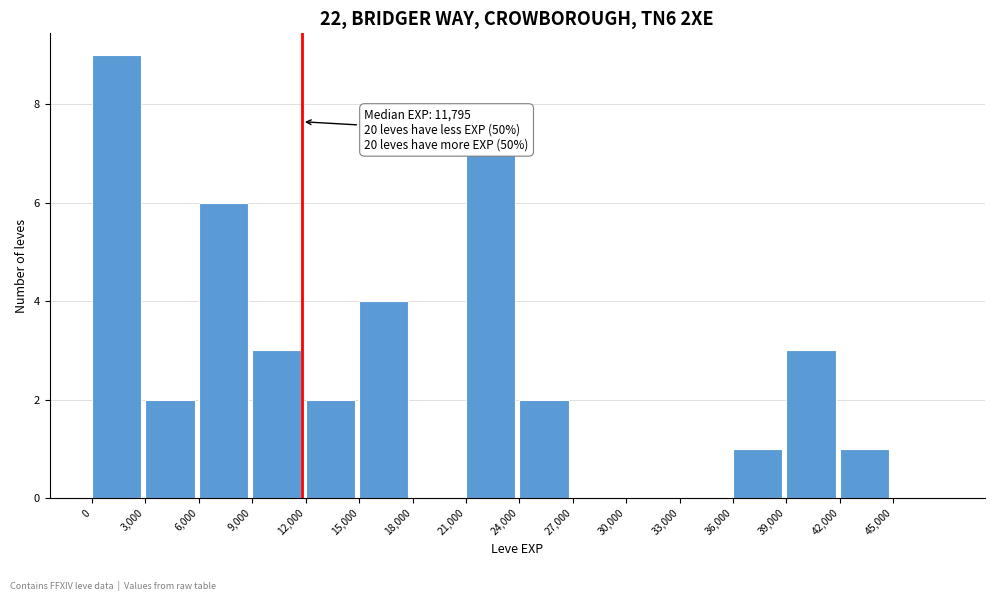

Which range on the x-axis has the tallest bar?

0 to 3000